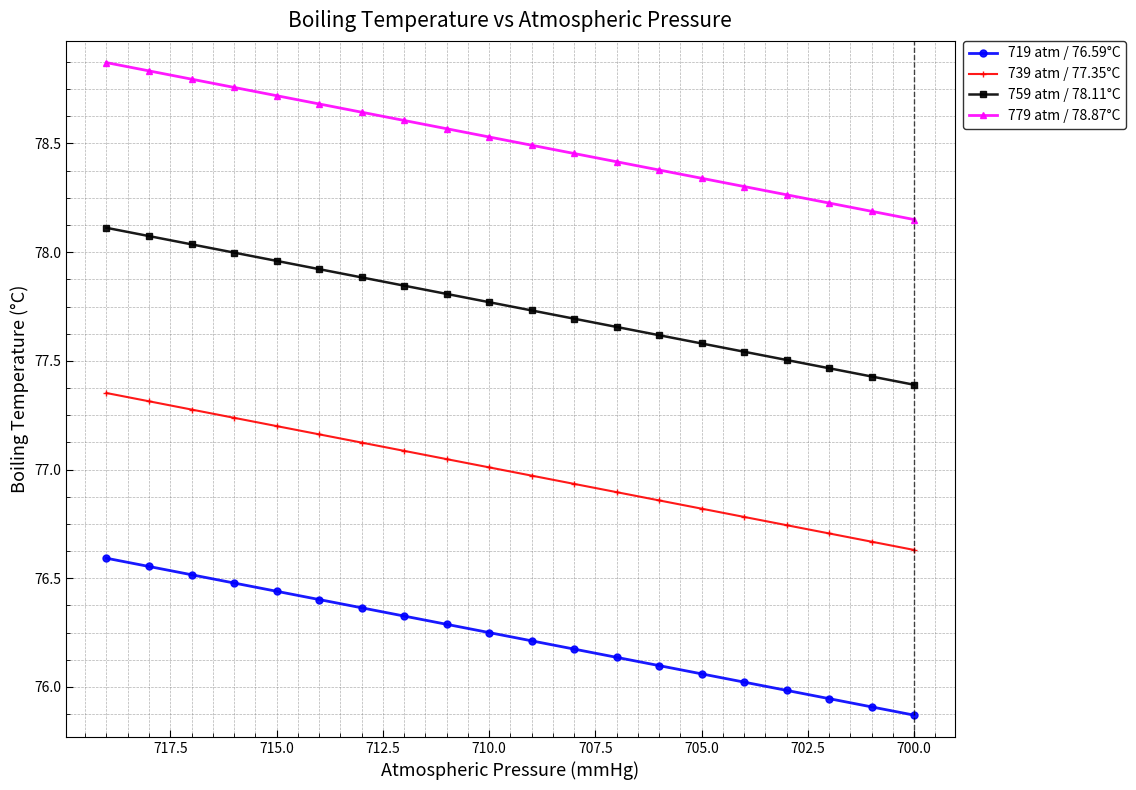

True or false: 739 atm / 77.35°C and 719 atm / 76.59°C cross at least once.

False